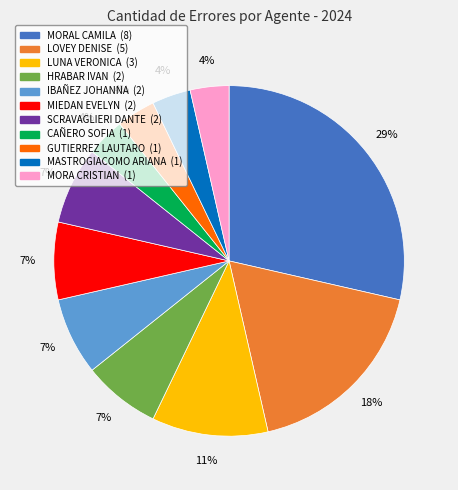

Is it true that MASTROGIACOMO ARIANA is 4% of the pie?

True